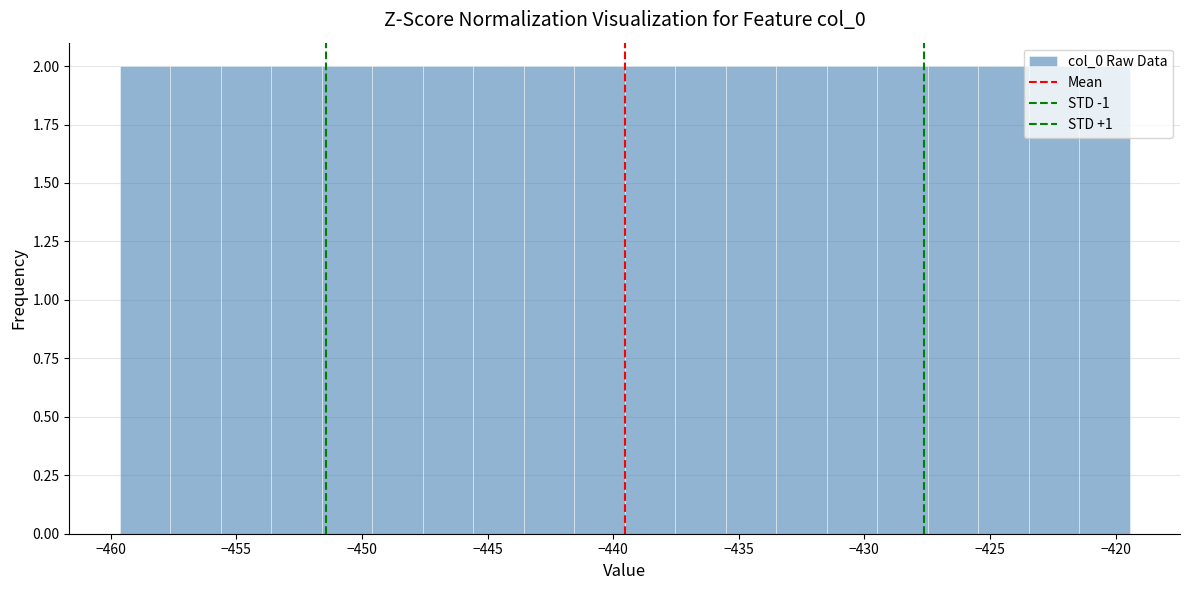

Reading left to right, transcribe this chart: for each bar, give the range it covers on the x-axis and its height. Neither the bar edges nor the heights are printed on the chart, so give them approximately, as read against the axes.

-459.5 to -457.5: 2
-457.5 to -455.5: 2
-455.5 to -453.5: 2
-453.5 to -451.5: 2
-451.5 to -449.5: 2
-449.5 to -447.5: 2
-447.5 to -445.5: 2
-445.5 to -443.5: 2
-443.5 to -441.5: 2
-441.5 to -439.5: 2
-439.5 to -437.5: 2
-437.5 to -435.5: 2
-435.5 to -433.5: 2
-433.5 to -431.5: 2
-431.5 to -429.5: 2
-429.5 to -427.5: 2
-427.5 to -425.5: 2
-425.5 to -423.5: 2
-423.5 to -421.5: 2
-421.5 to -419.5: 2